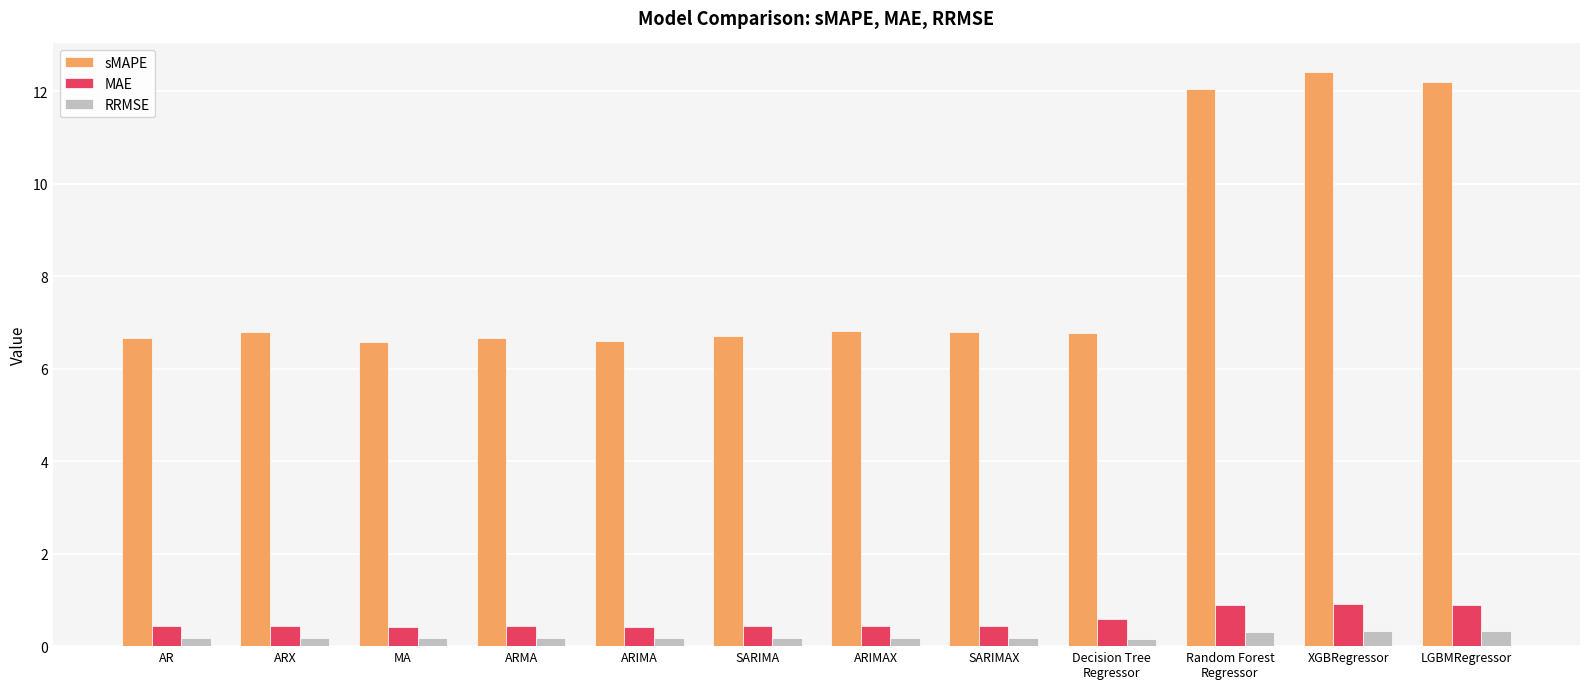

Reading right to left, extract all data points from this chart.

sMAPE: 12.2	12.4	12.0	6.8	6.8	6.8	6.7	6.6	6.7	6.6	6.8	6.7
MAE: 0.9	0.9	0.9	0.6	0.4	0.4	0.4	0.4	0.4	0.4	0.4	0.4
RRMSE: 0.3	0.3	0.3	0.2	0.2	0.2	0.2	0.2	0.2	0.2	0.2	0.2